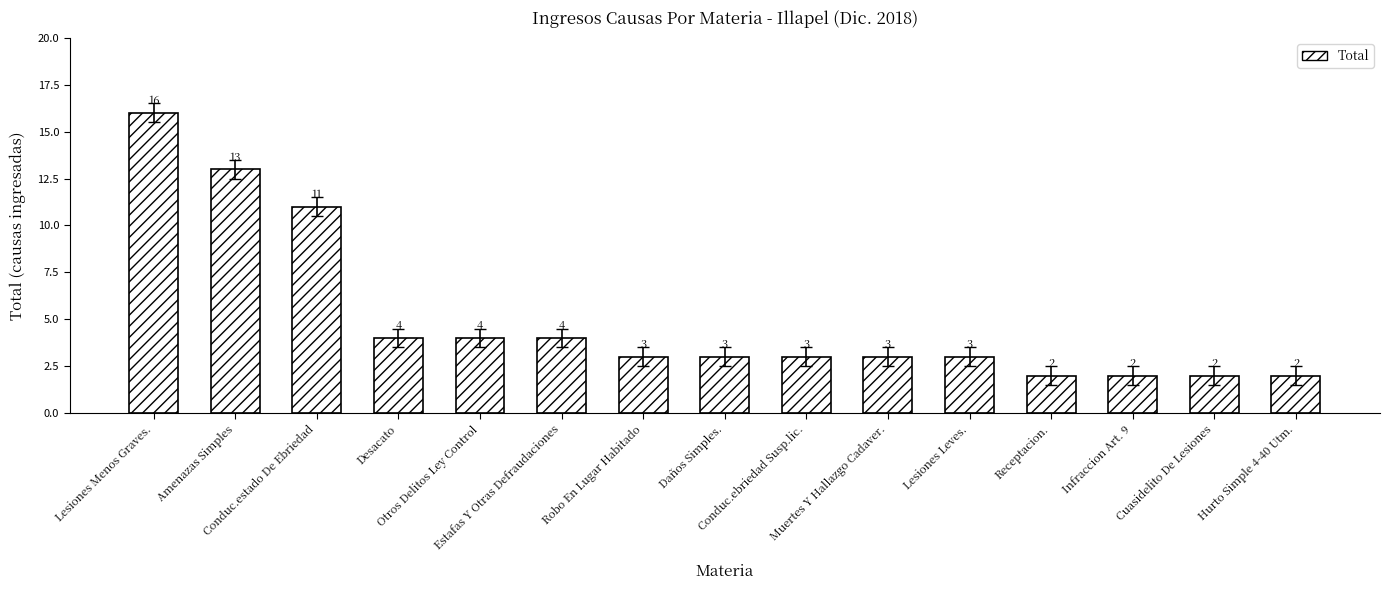

The value at Daños Simples. is 5. True or false?

False